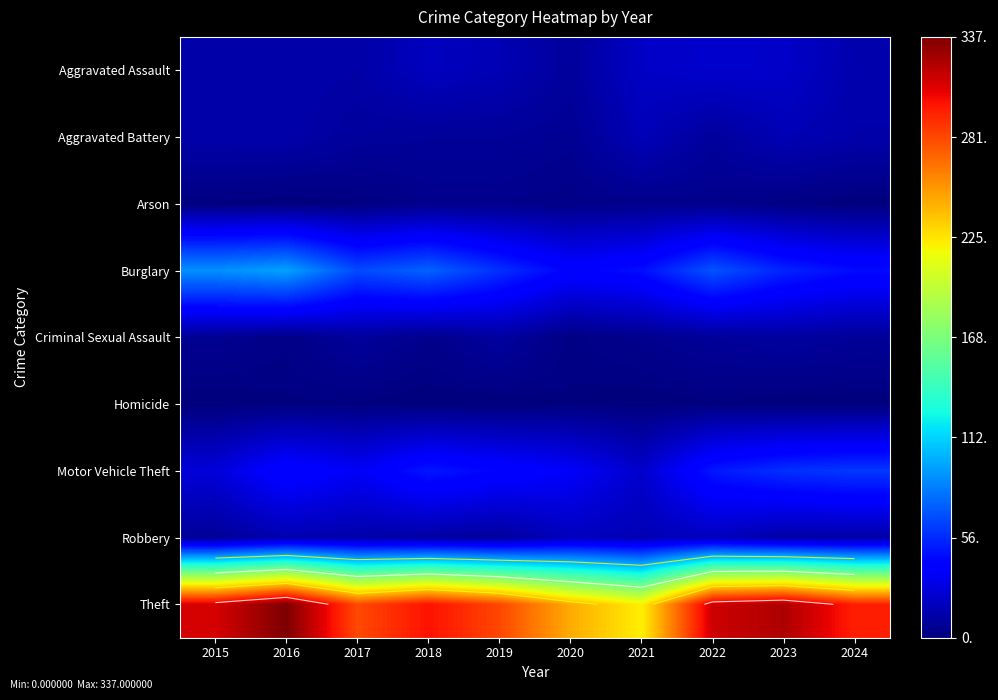

Which series has the largest total across all categories?

Theft